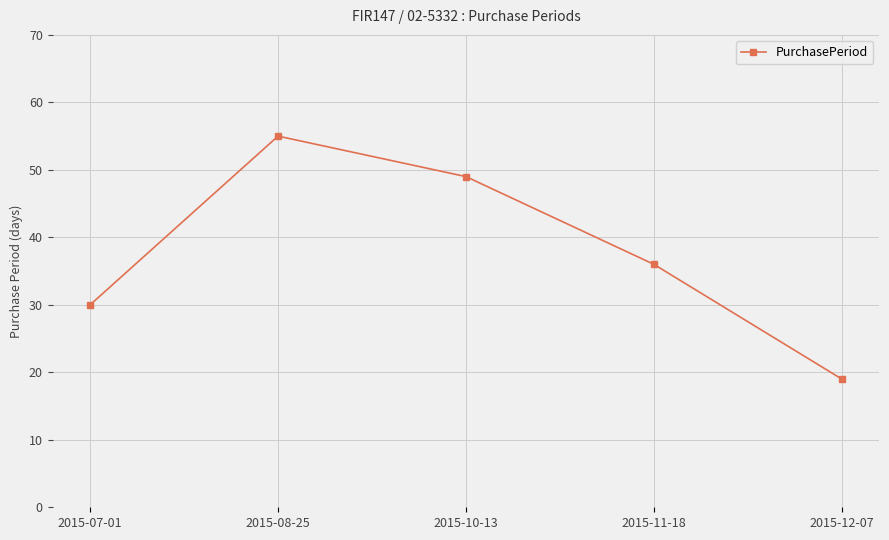

What is the ratio of the value at 2015-10-13 to the value at 2015-12-07?

2.6